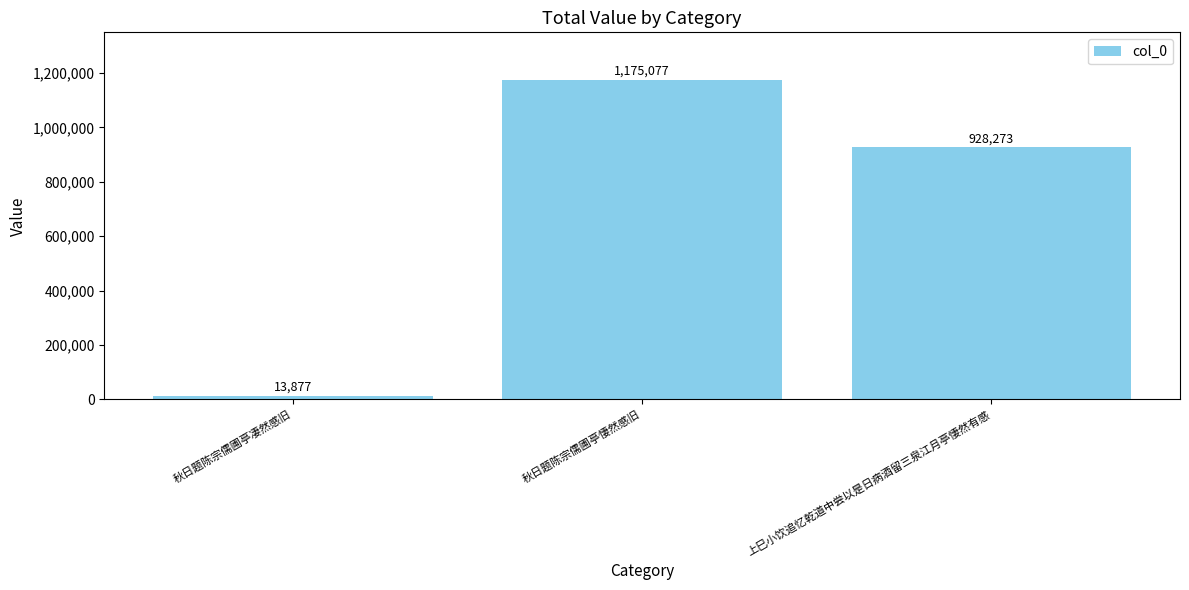

What is the sum of the values at 上巳小饮追忆乾道中尝以是日病酒留三泉江月亭悽然有感 and 秋日题陈宗儒圃亭悽然感旧?

2103350